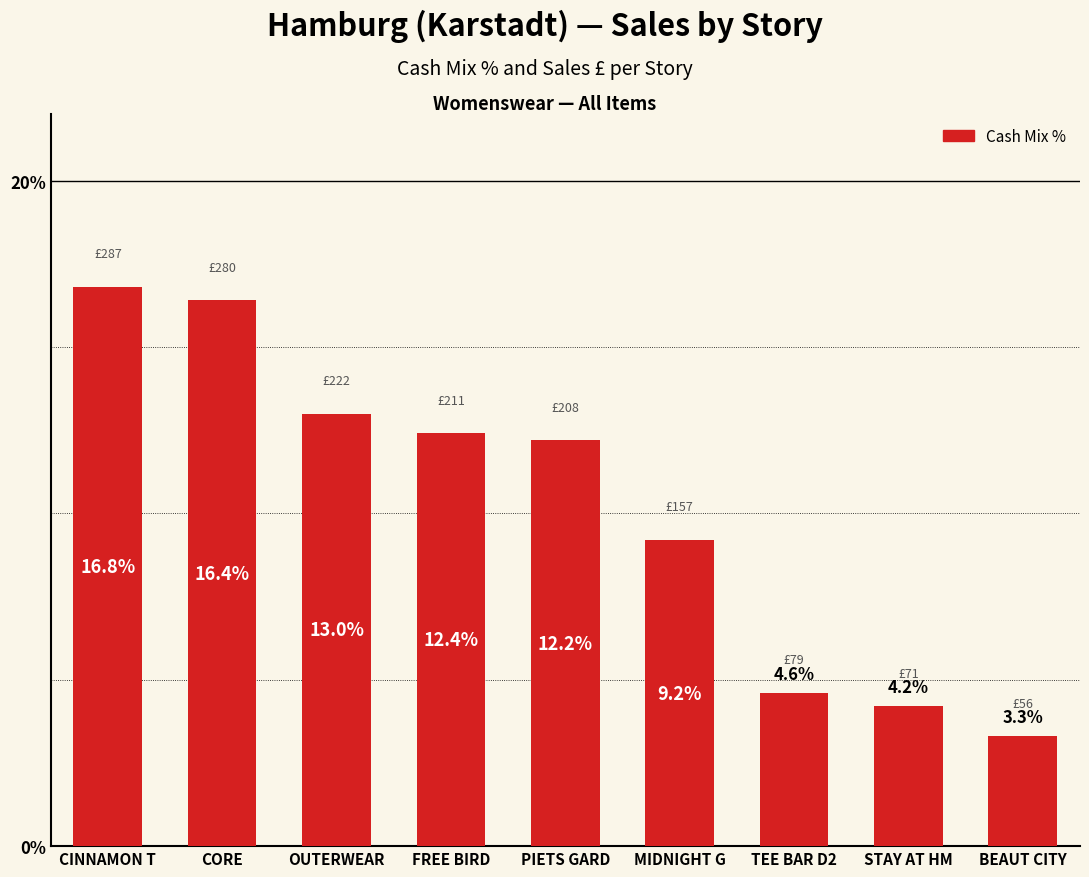

At which label does the data first exceed 12?

CINNAMON T